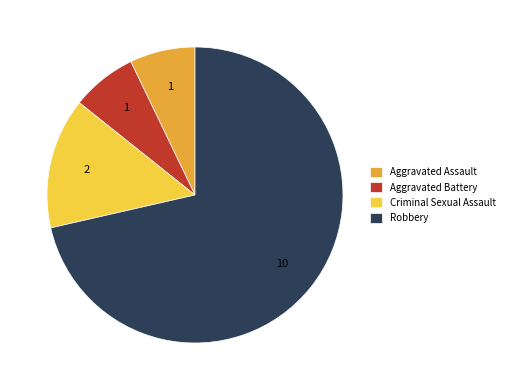

Is there a majority slice in this chart?

Yes